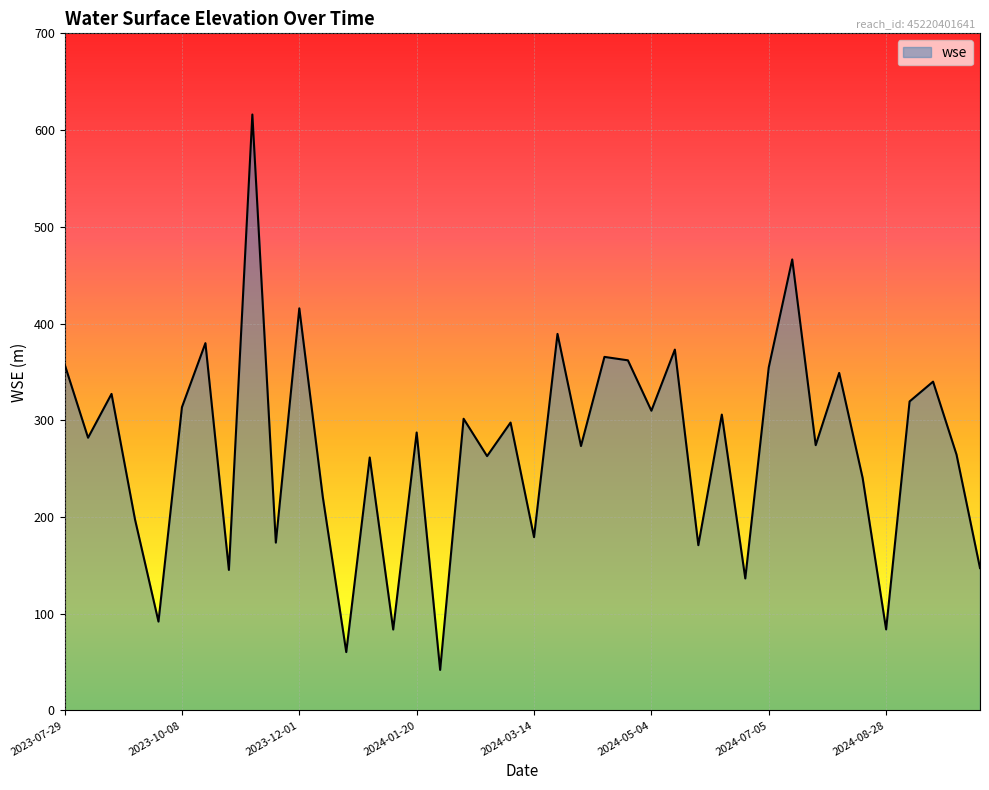

What is the smallest value displayed?

41.9